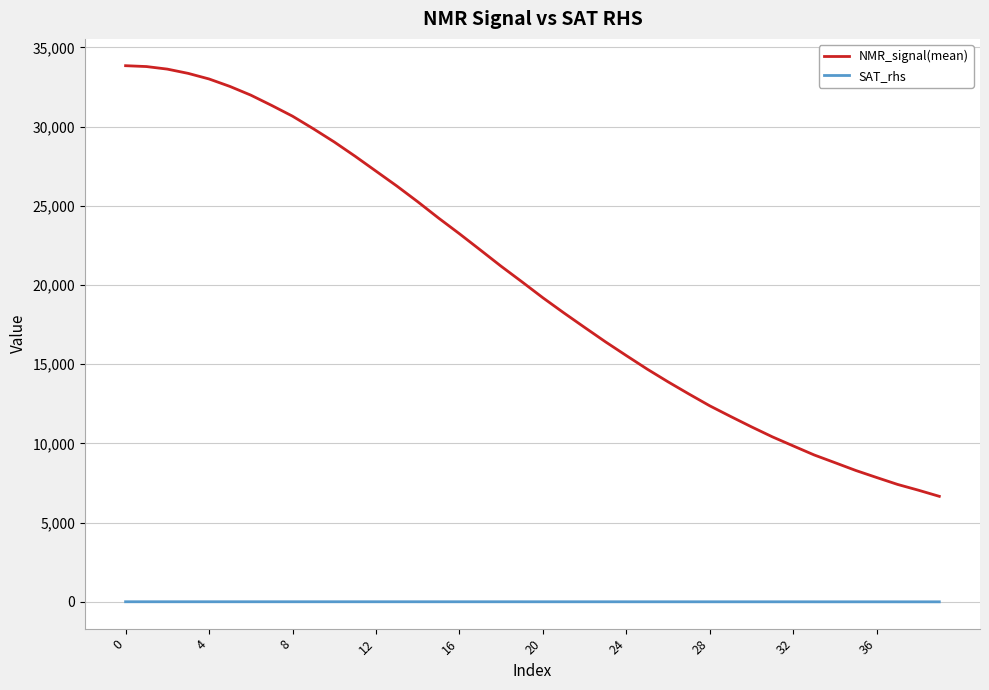

True or false: SAT_rhs and NMR_signal(mean) cross at least once.

False